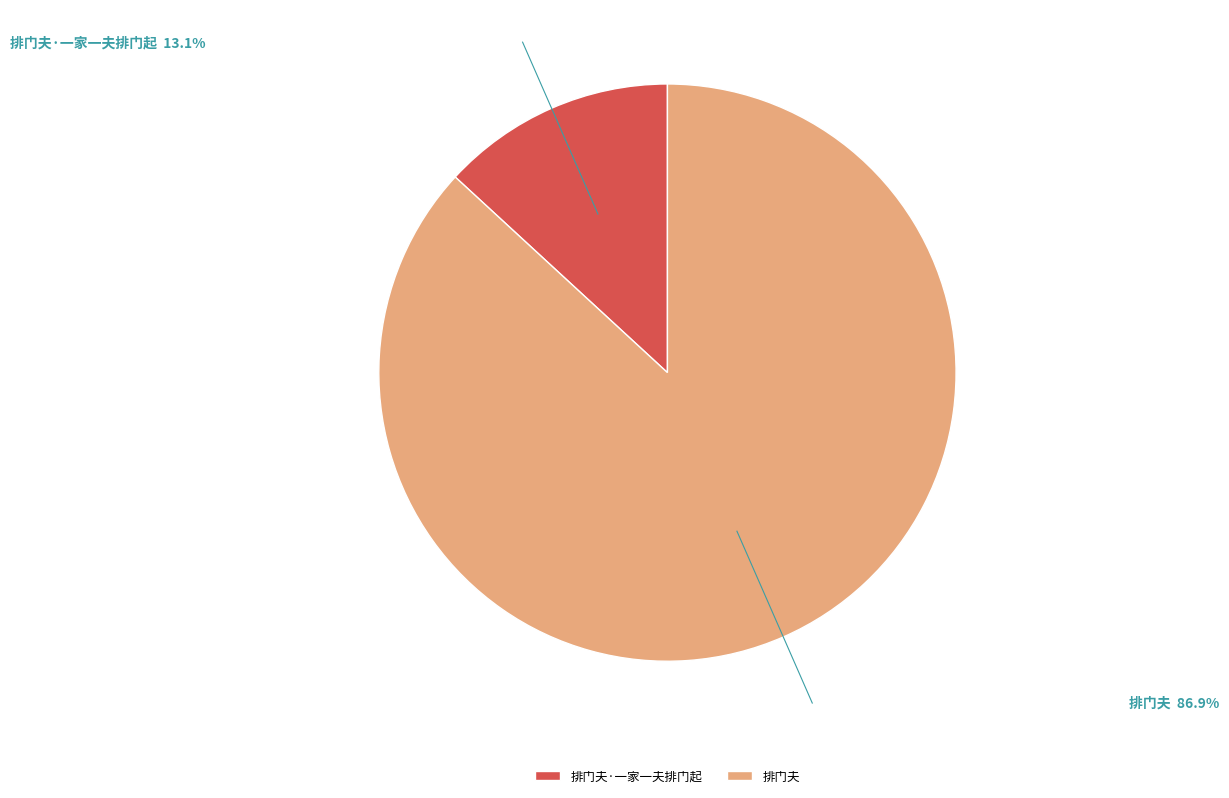

Do 排门夫·一家一夫排门起 and 排门夫 together represent more than half of the pie?

Yes